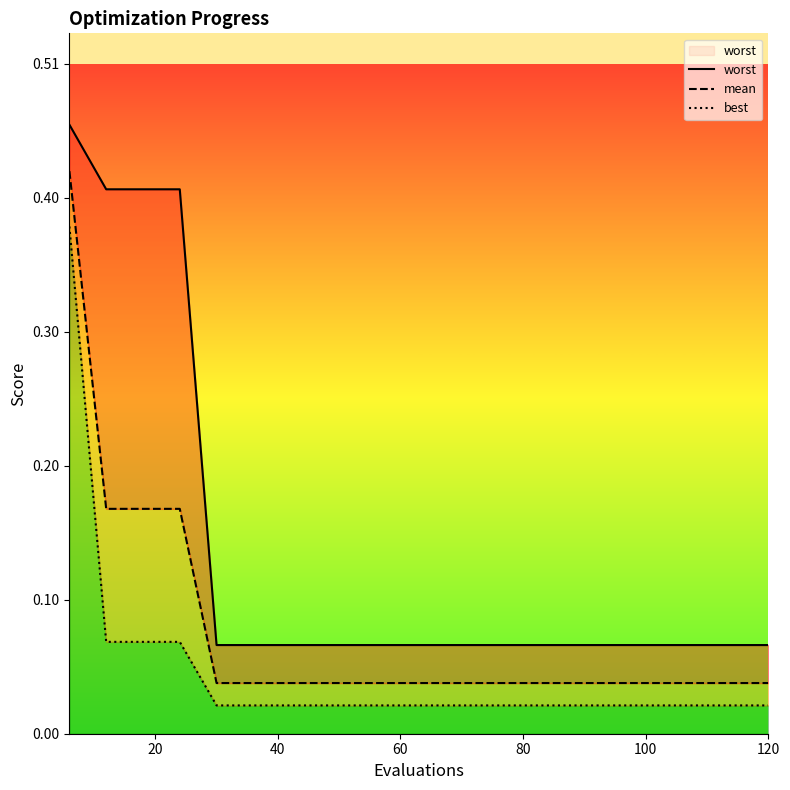

Which has a higher value, 100 or 80?

100